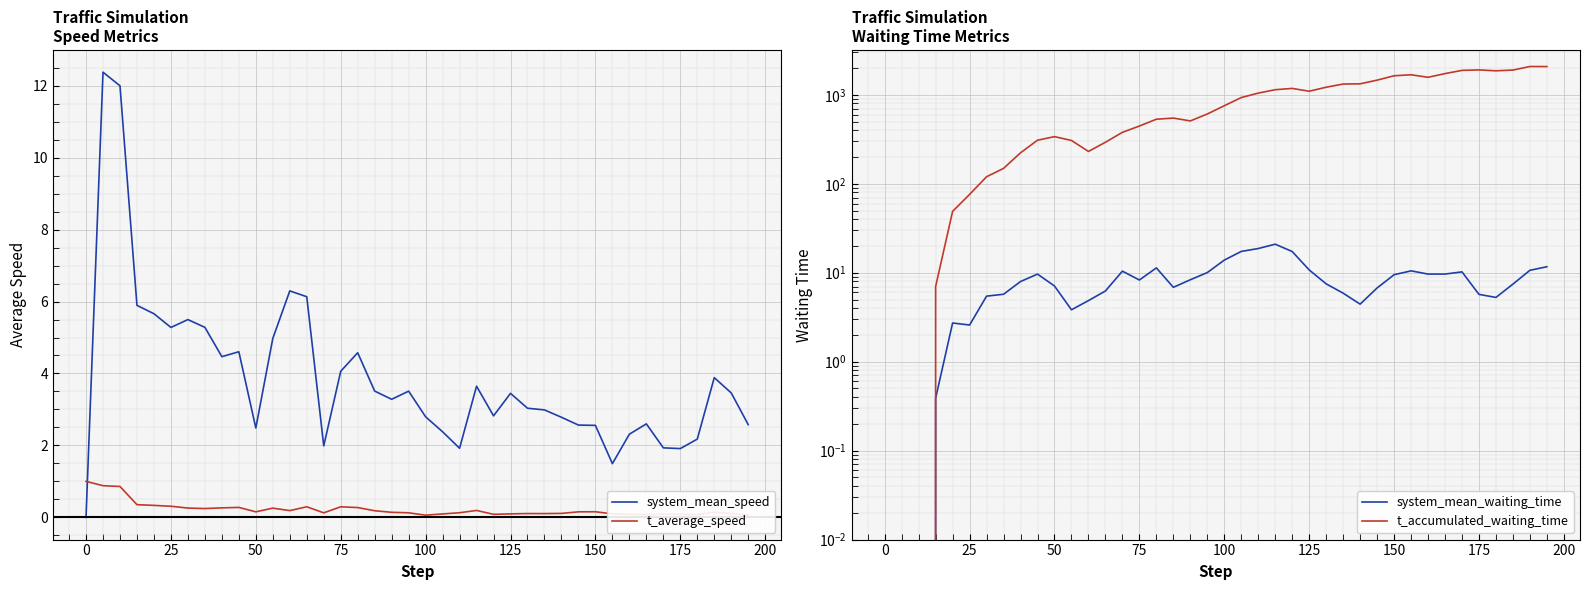

Does the chart display data point markers on the line(s)?

No